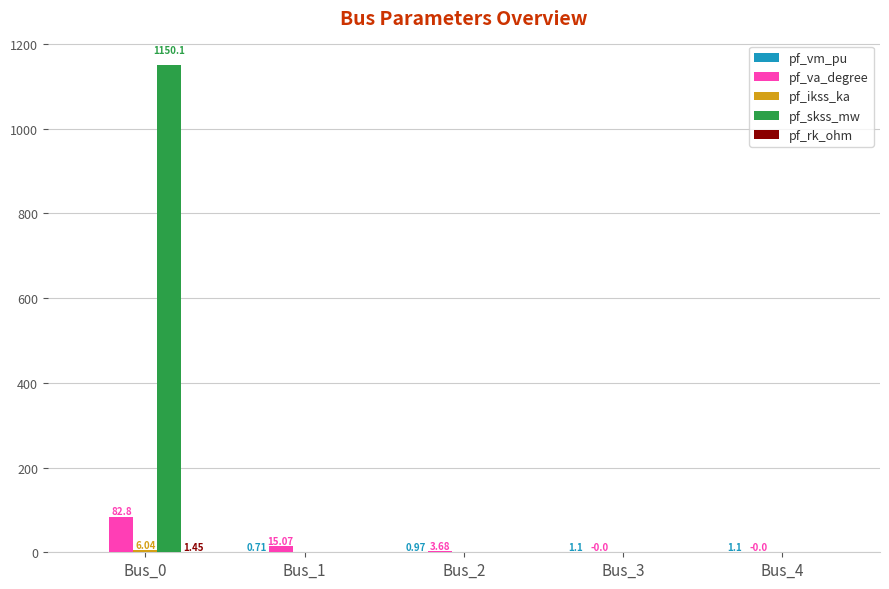

Which series has the largest total across all categories?

pf_skss_mw